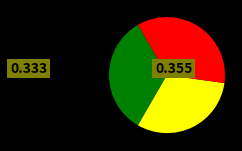

Is there a majority slice in this chart?

No